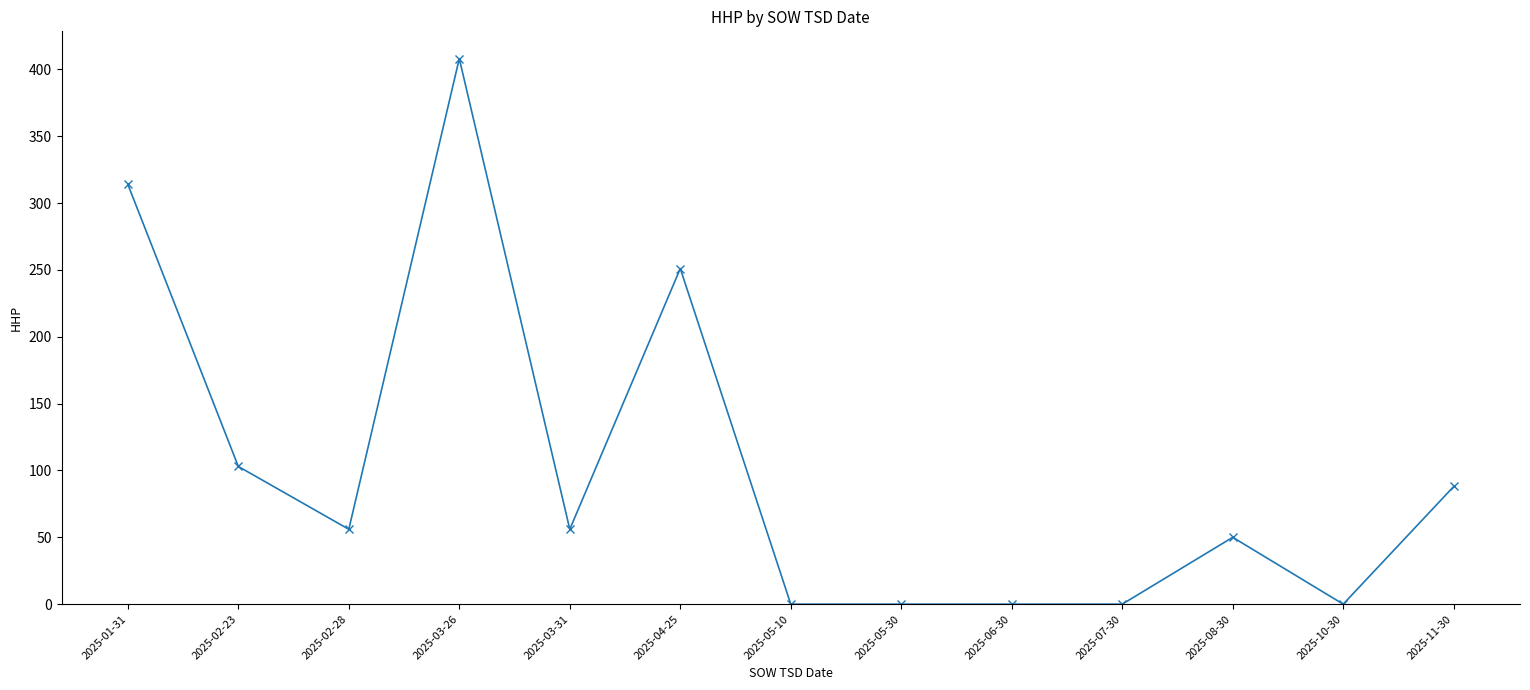

What is the label of the 6th point from the right?

2025-05-30